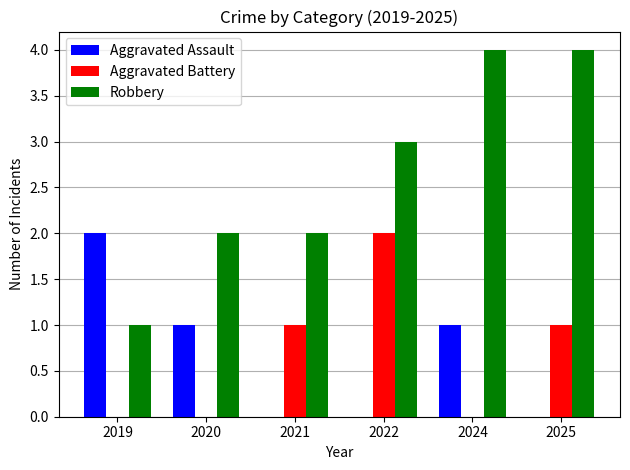

The Aggravated Assault series shows -1 at 2022. True or false?

False